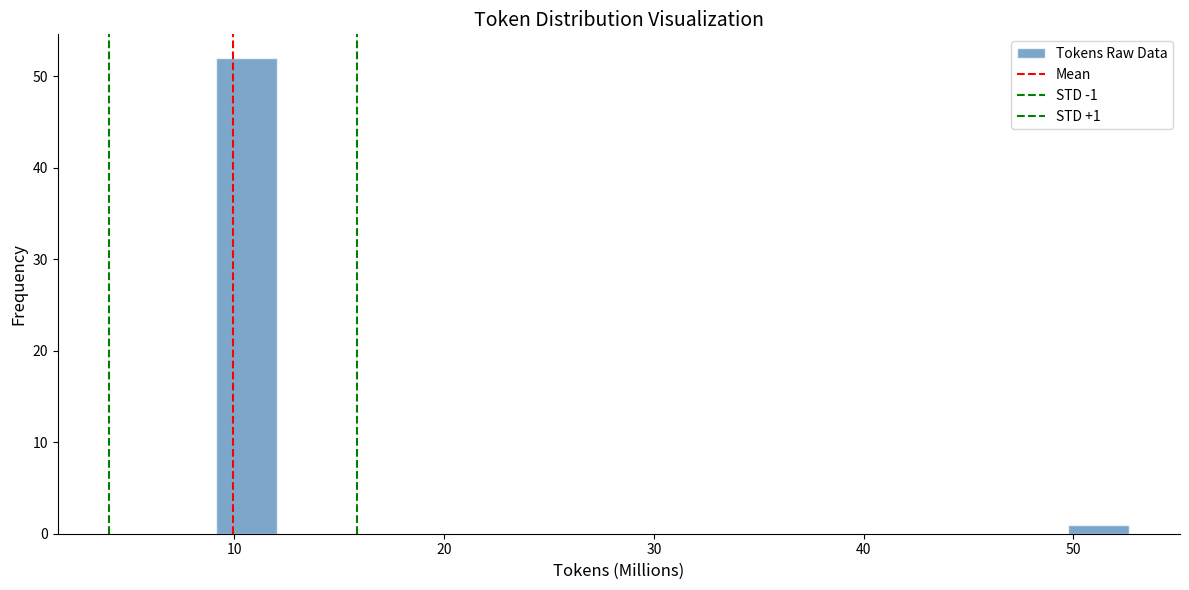

Read against the x-axis, roughly where is the centre of the tallest bar?

11